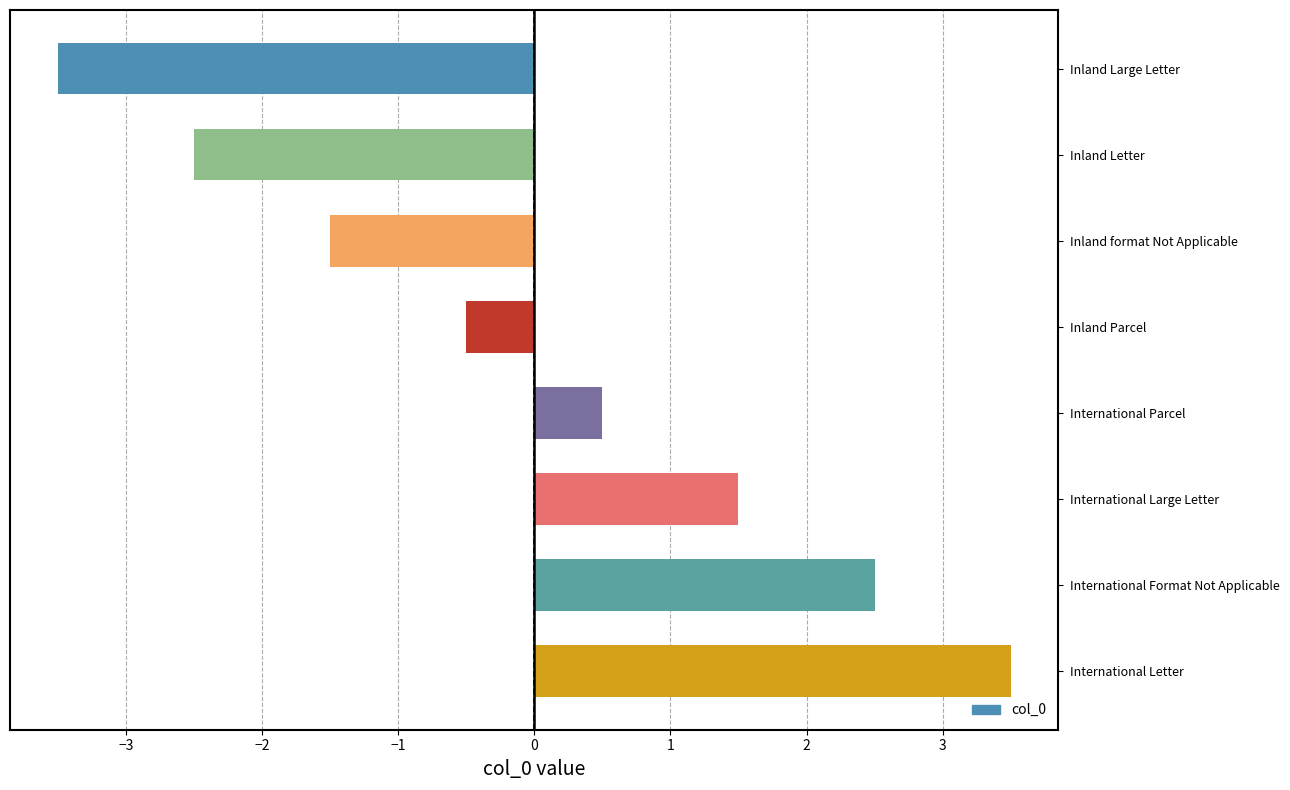

Rank the categories by value from lowest to highest.

Inland Large Letter, Inland Letter, Inland format Not Applicable, Inland Parcel, International Parcel, International Large Letter, International Format Not Applicable, International Letter